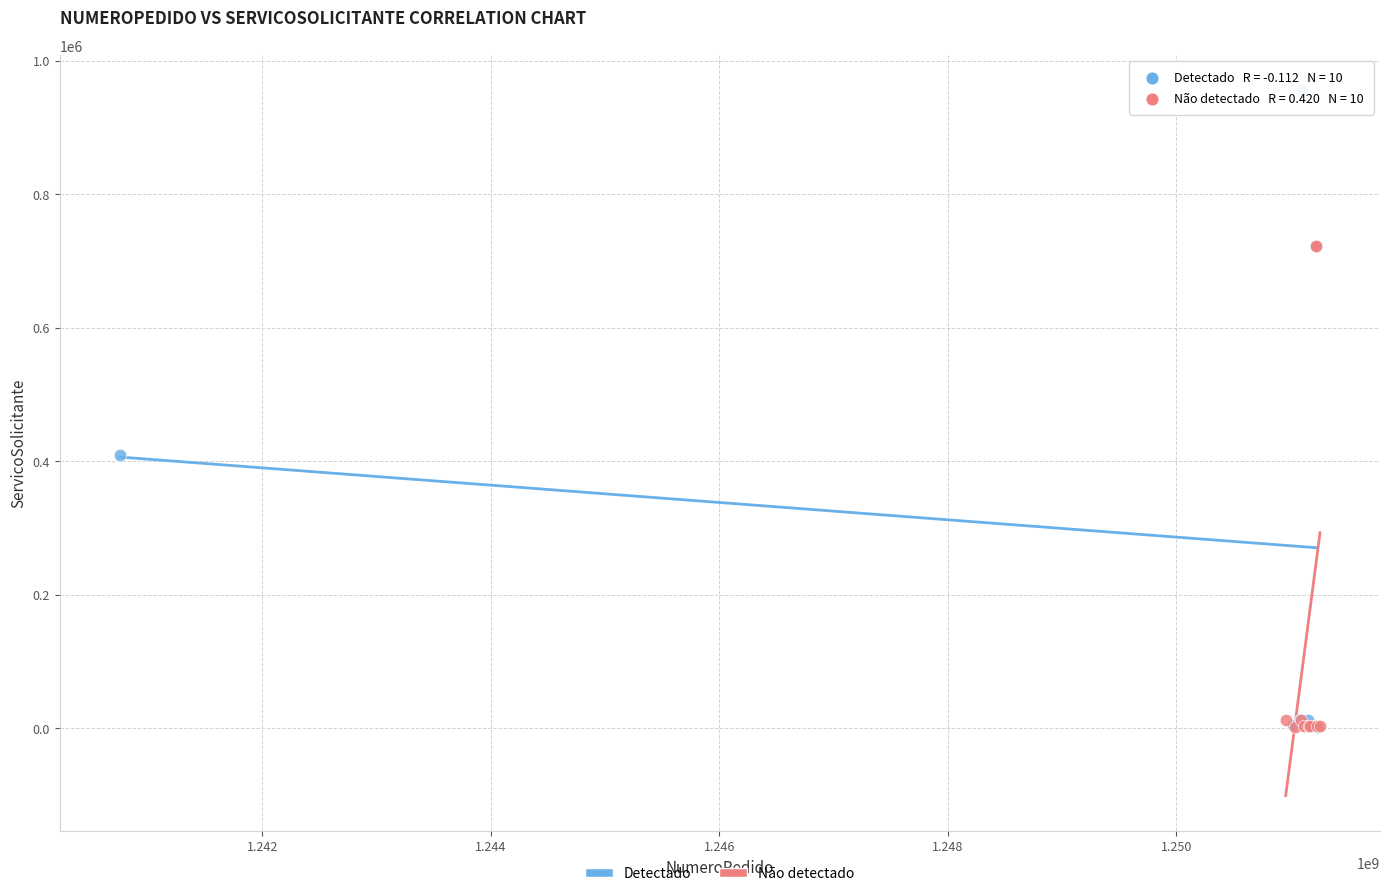

Which series has the largest Y range (max minus min)?

Detectado